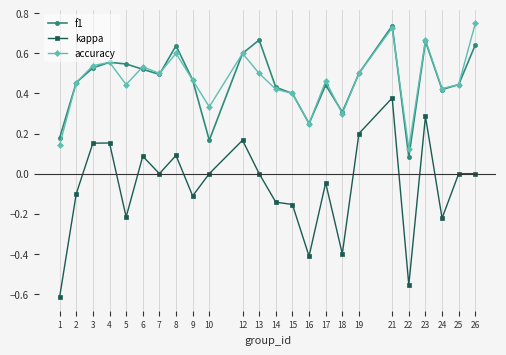

True or false: kappa has more than 1 points higher than both neighbors.

True